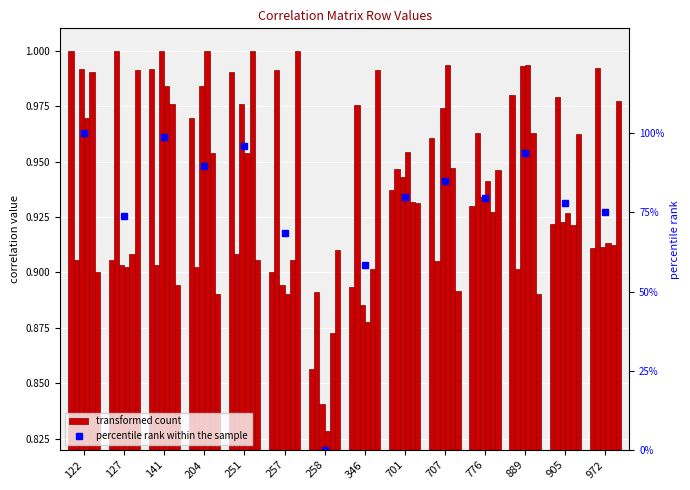

Count the number of values greater than 79.

8